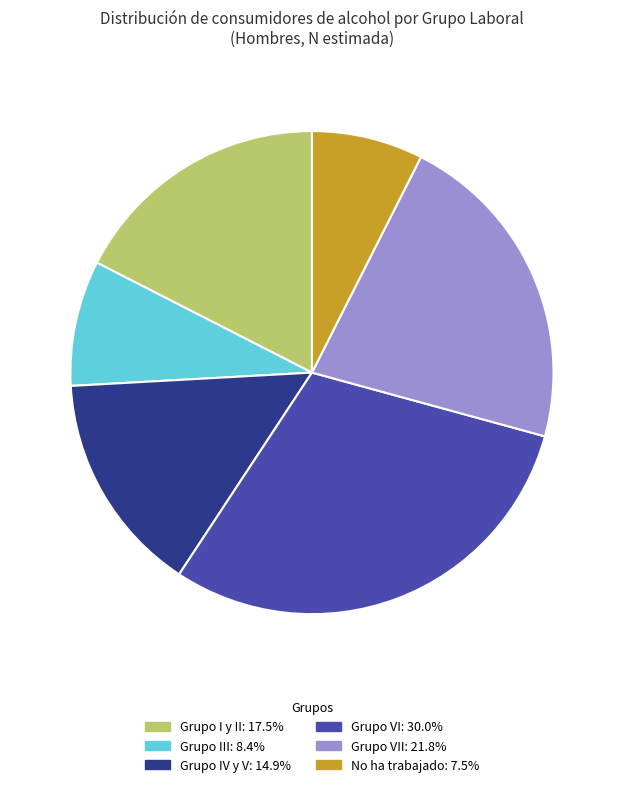

Is there any slice that represents more than half of the pie?

No